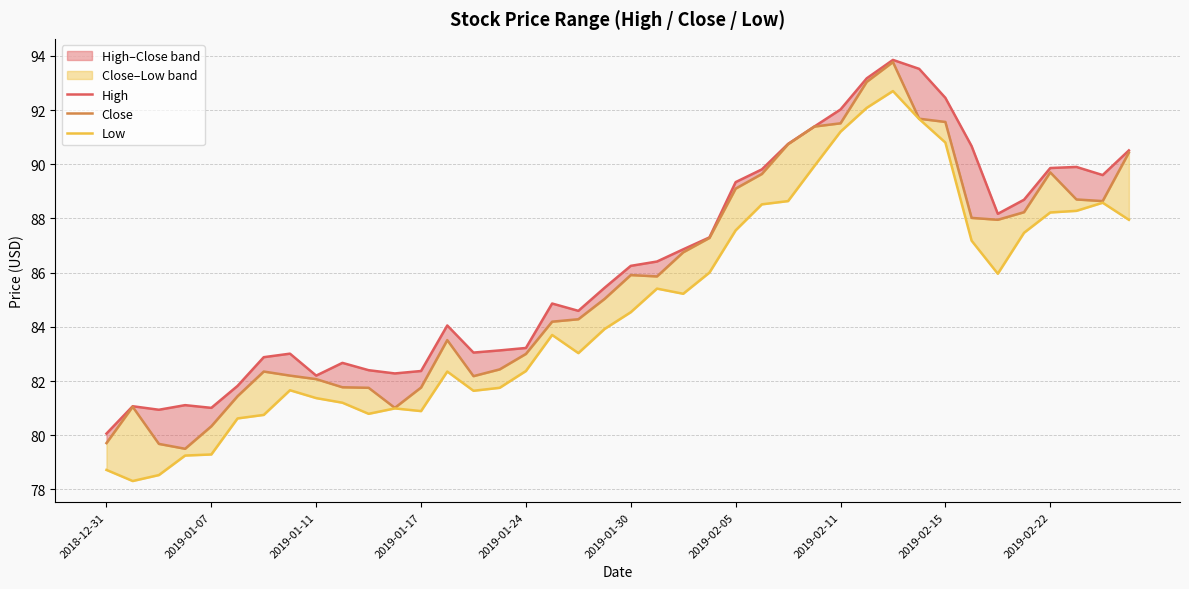

What are all the series names shown in the legend?

High, Close, Low